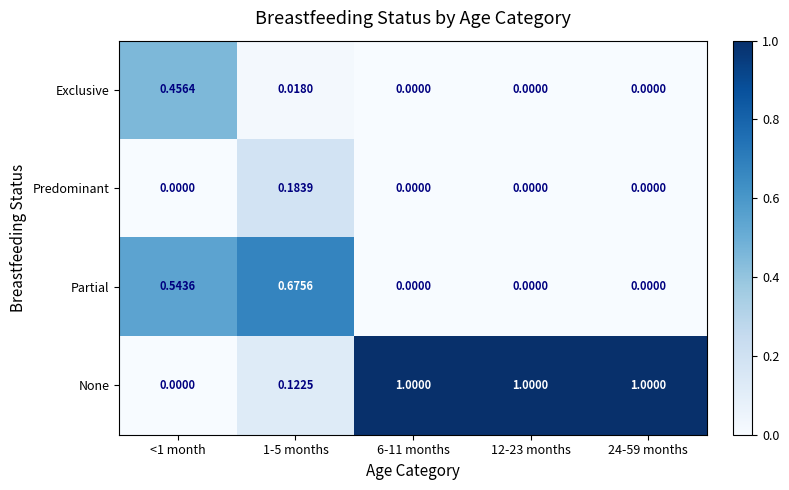

Which series has the widest spread of values?

None